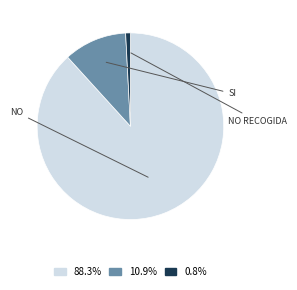

Is there any slice that represents more than half of the pie?

Yes